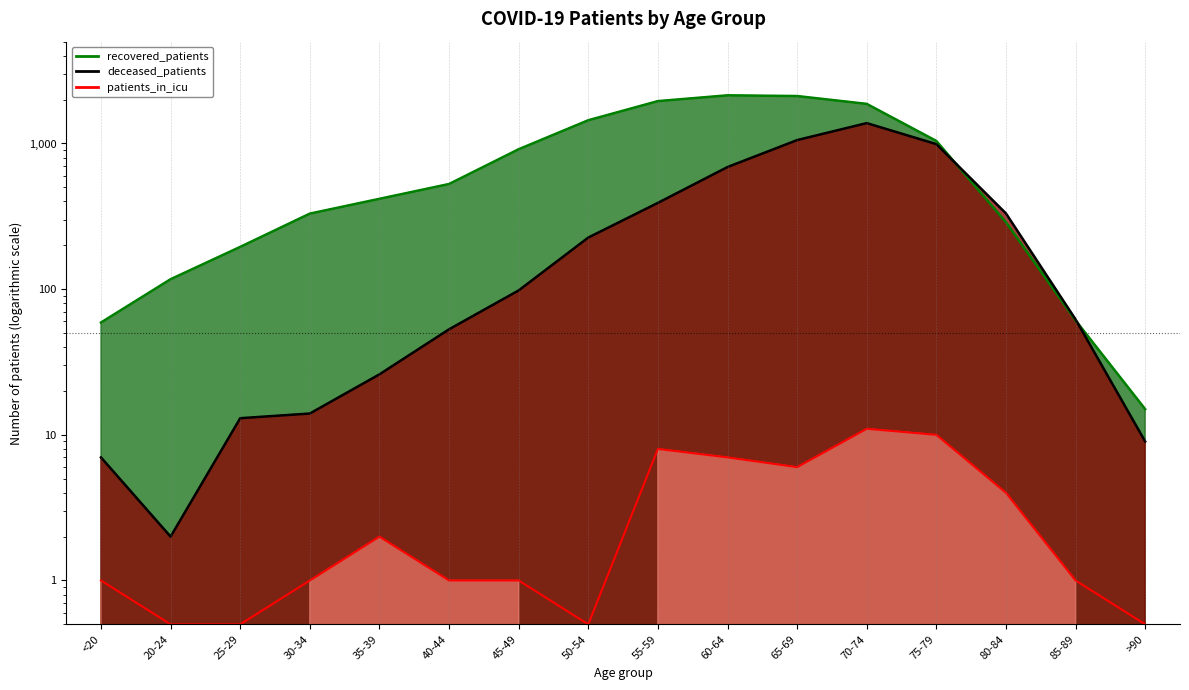

Rank the series at 60-64 from lowest to highest value.

patients_in_icu, deceased_patients, recovered_patients